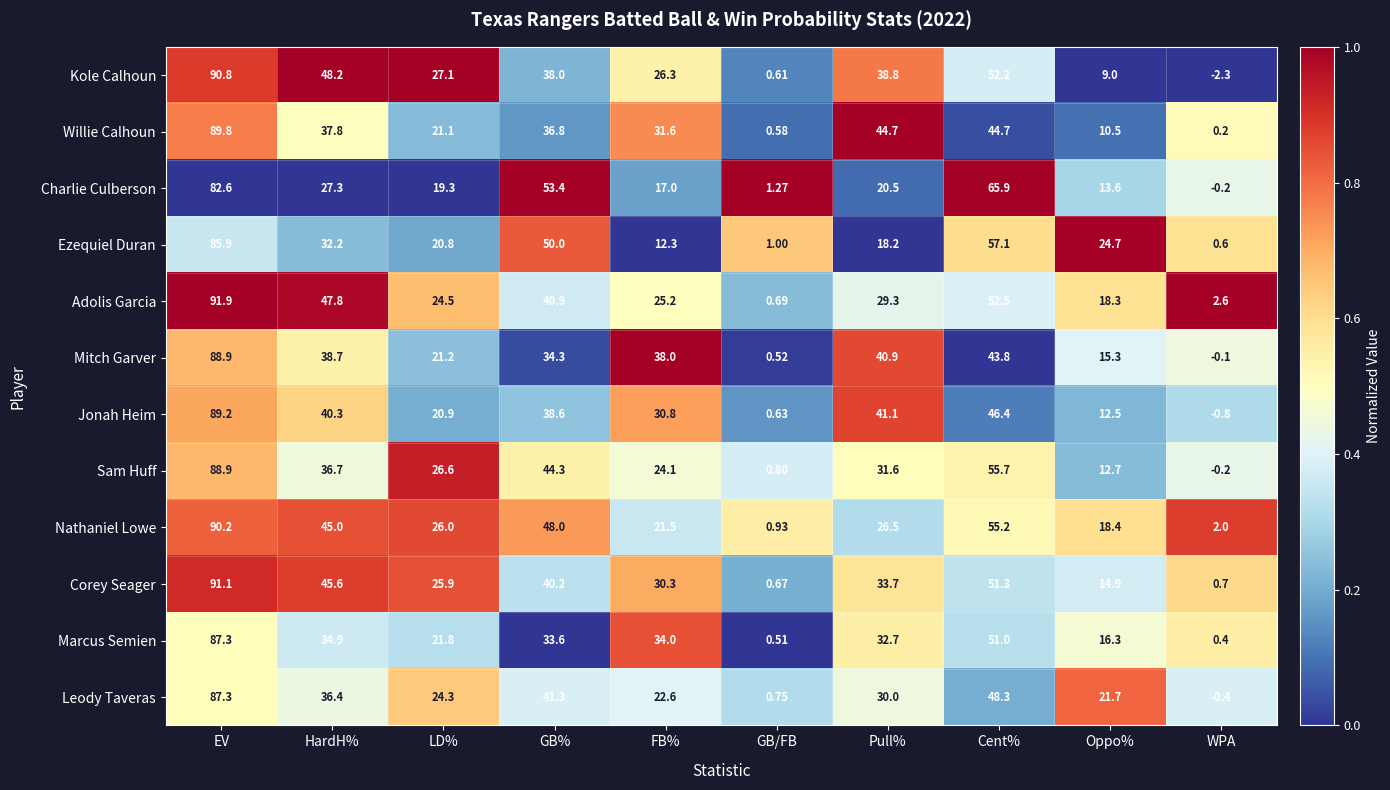

Which series has the widest spread of values?

Kole Calhoun